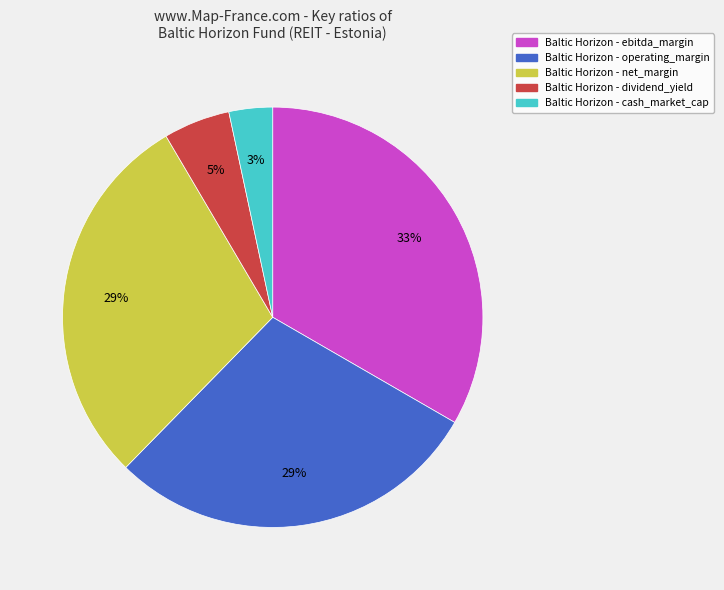

To the nearest percent, what is the difference between the largest and smallest slice percentages?

30%